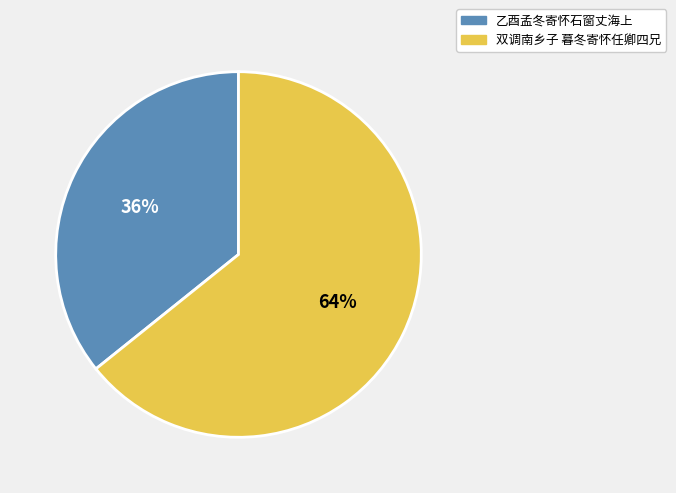

Which category has the smallest portion of the pie?

乙酉孟冬寄怀石窗丈海上